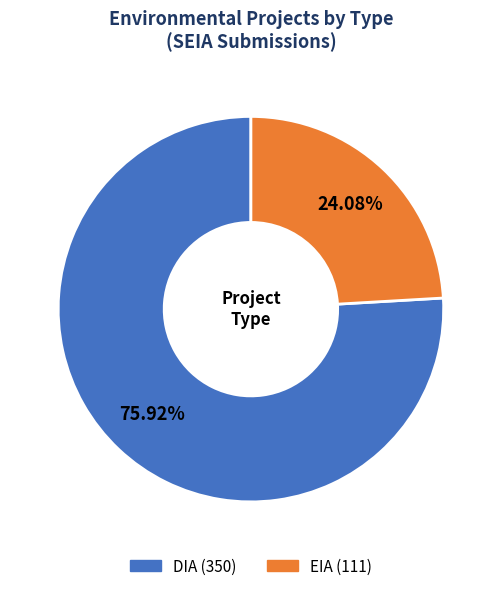

To the nearest percent, what portion does DIA represent?

76%